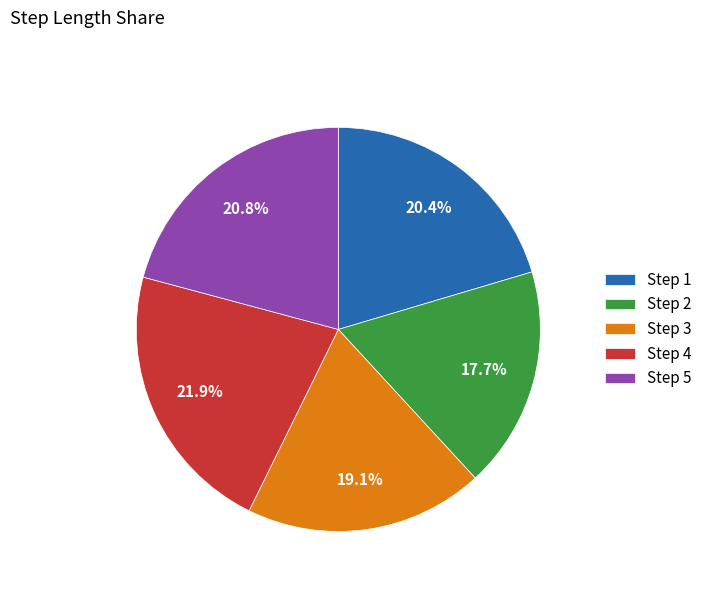

What percentage is NOT represented by Step 3?

80.9%